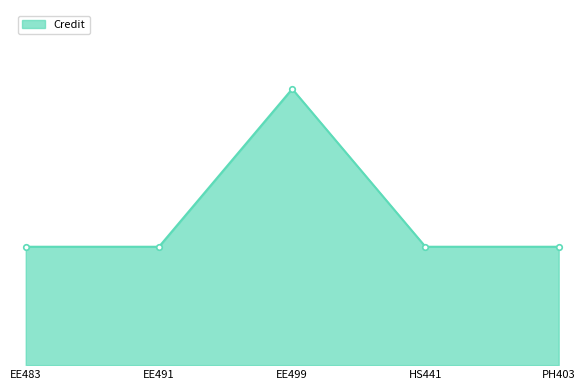

Which has a higher value, EE483 or EE499?

EE499